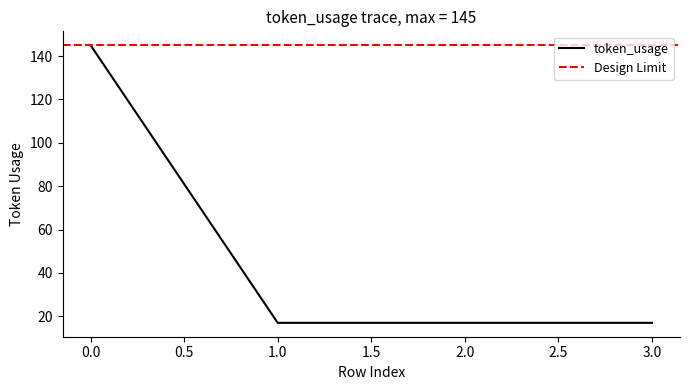

Rank the categories by value from highest to lowest.

0, 1, 2, 3